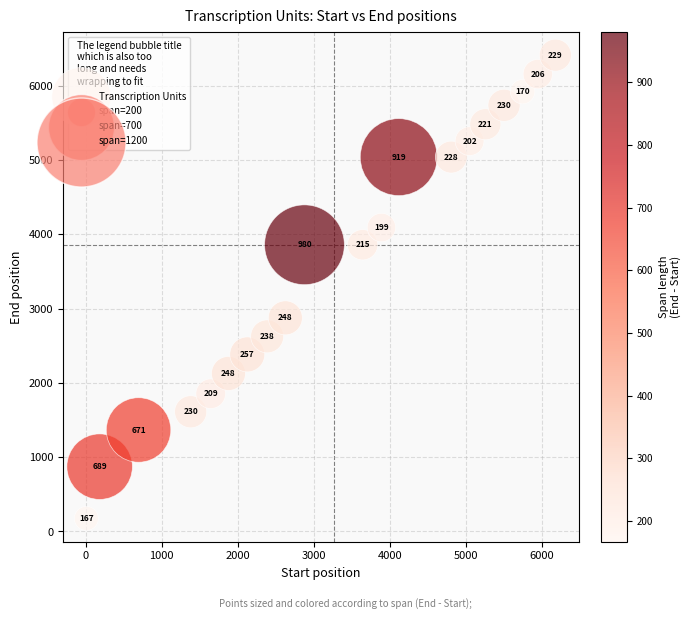

What Y value in the scatter plot is closest to 3293?

2875